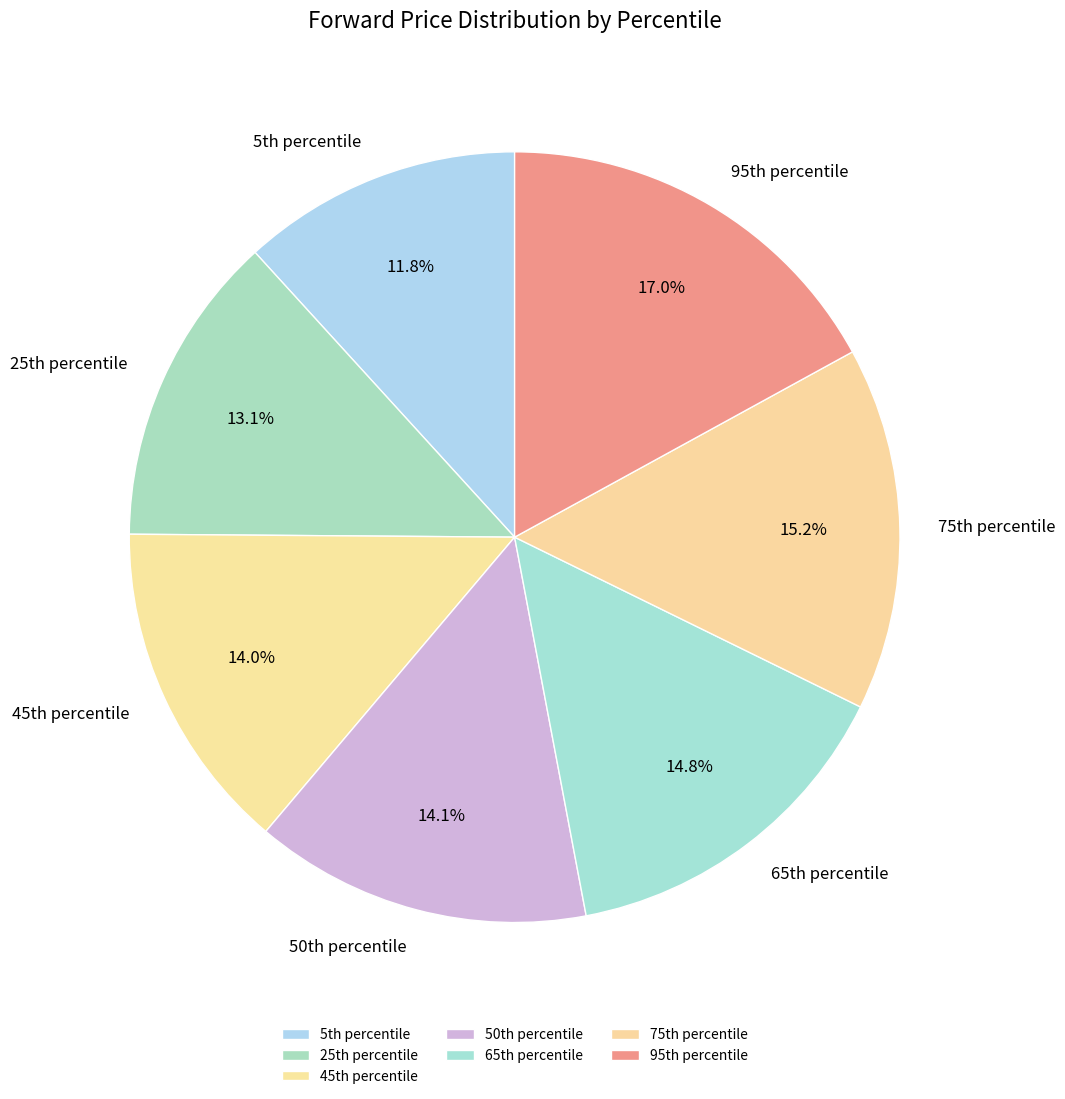

Count the number of slices in the pie.

7